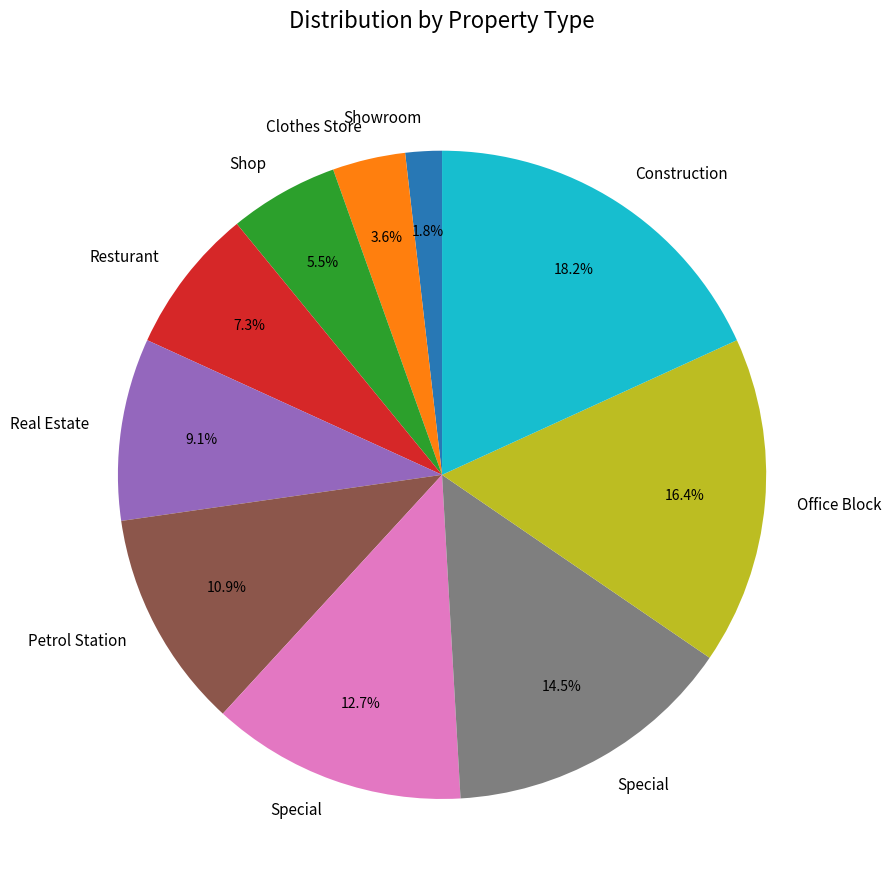

Is there any slice that represents more than half of the pie?

No